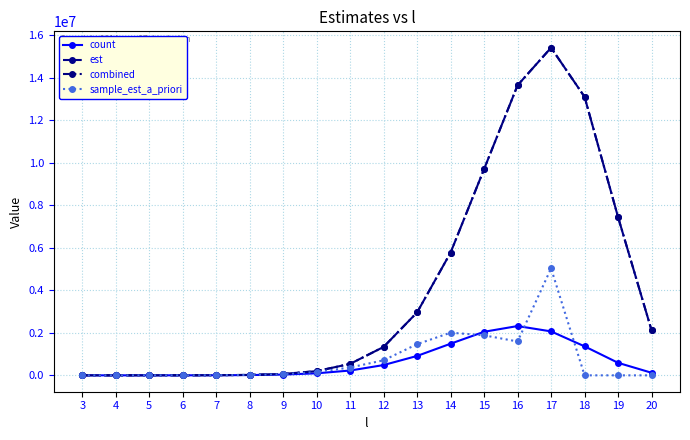

What is the value of the est point at the 13th from the left?

9697079.1